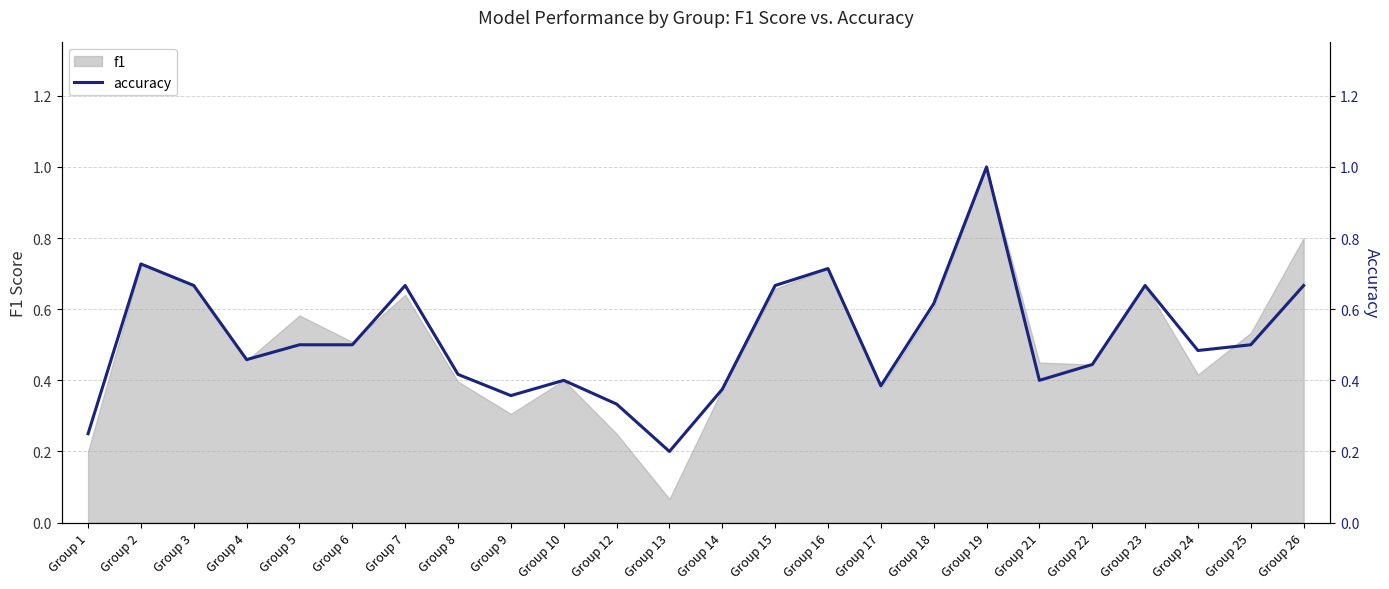

Which category has the lowest value across all series?

Group 13